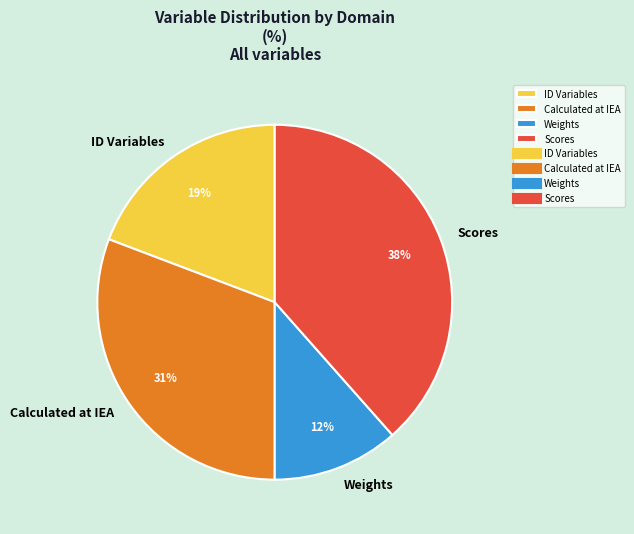

What is the ratio of the value at Scores to the value at Calculated at IEA?

1.2